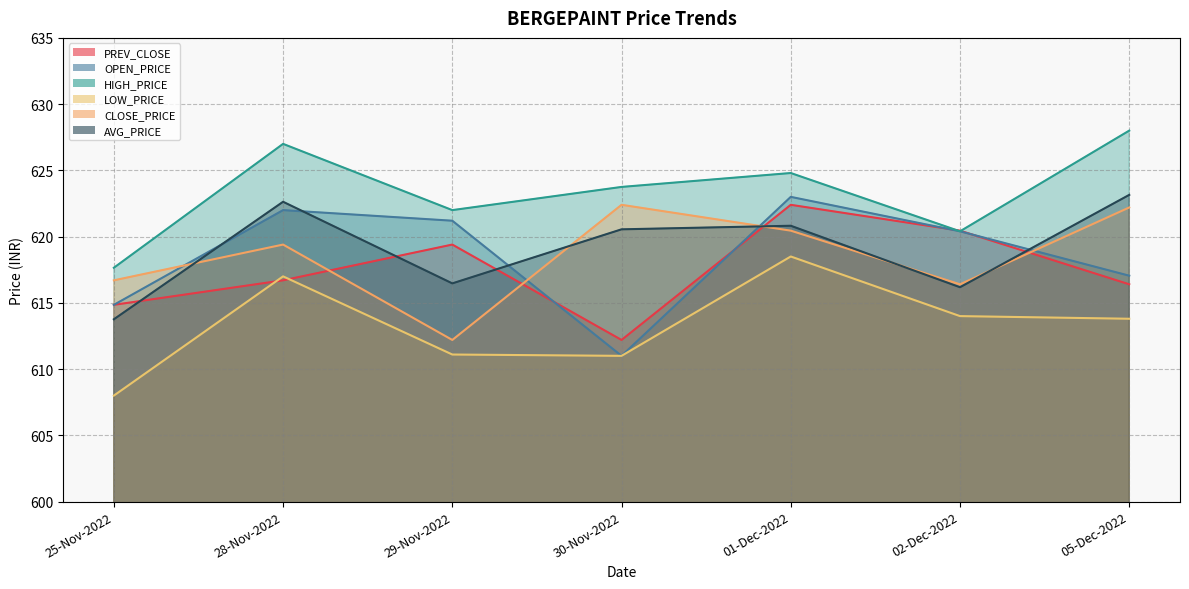

At which label does PREV_CLOSE reach its minimum?

30-Nov-2022